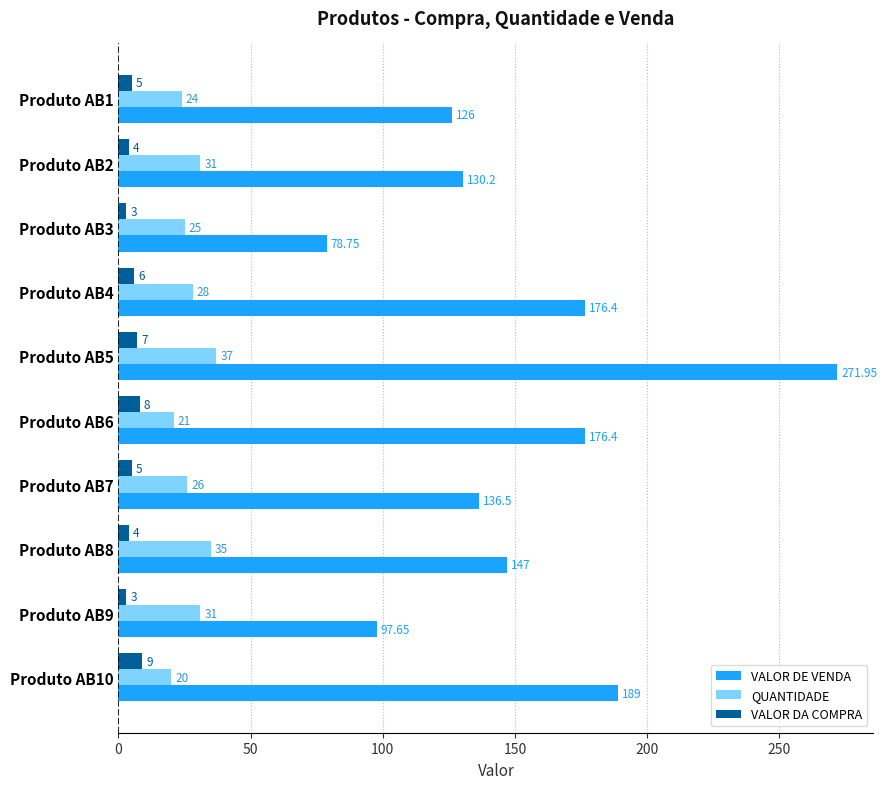

What is the difference between the second highest and second lowest values in the QUANTIDADE series?

14.0